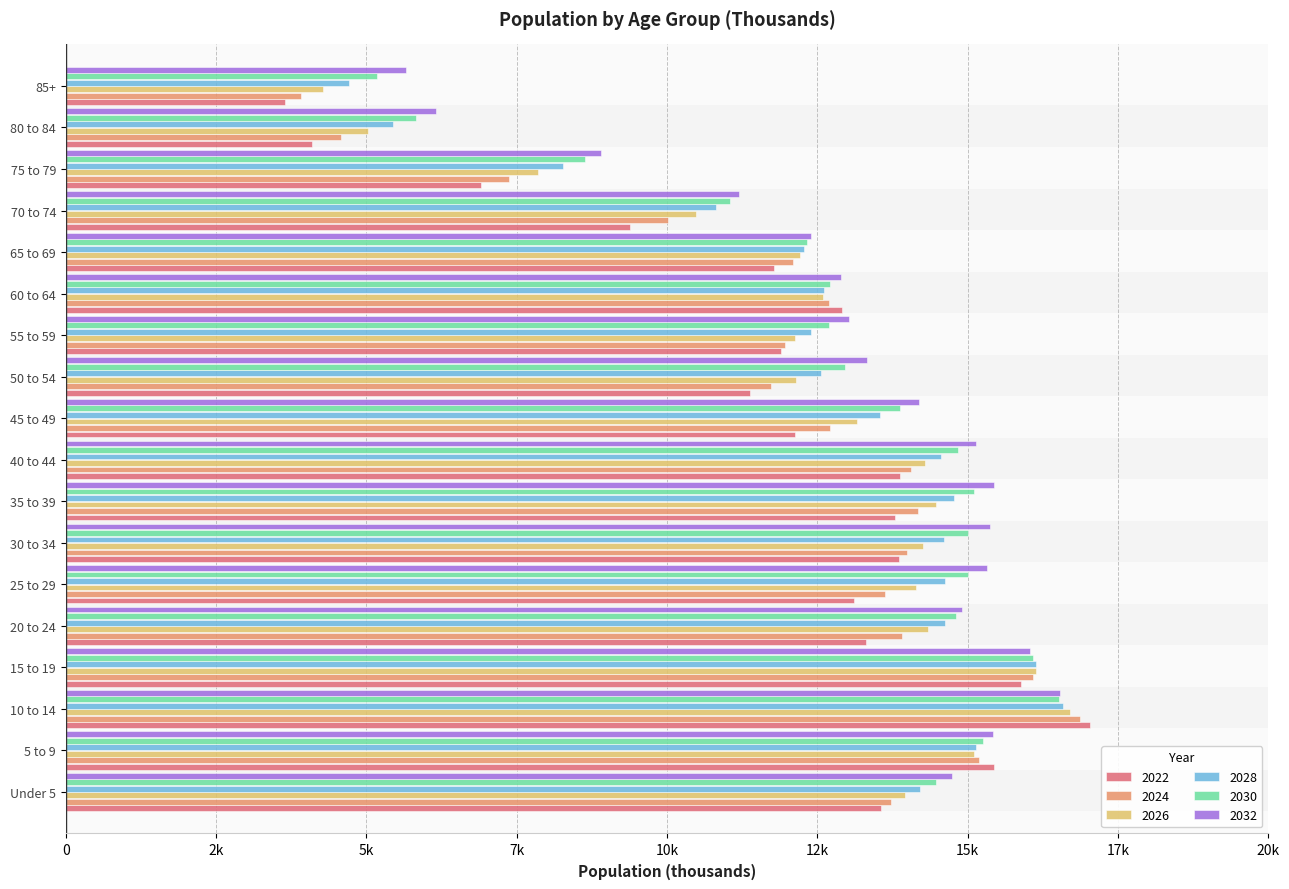

What are all the series names shown in the legend?

2022, 2024, 2026, 2028, 2030, 2032